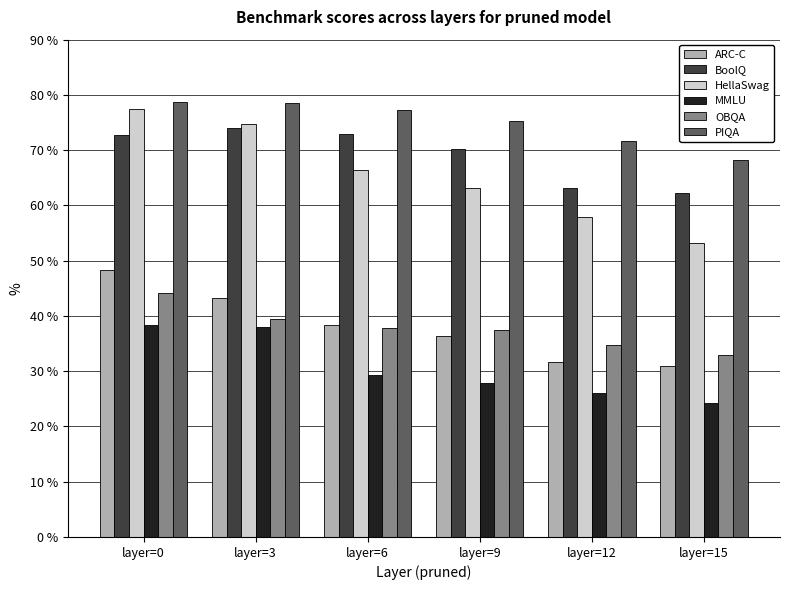

At which label does MMLU first exceed 29?

layer=0